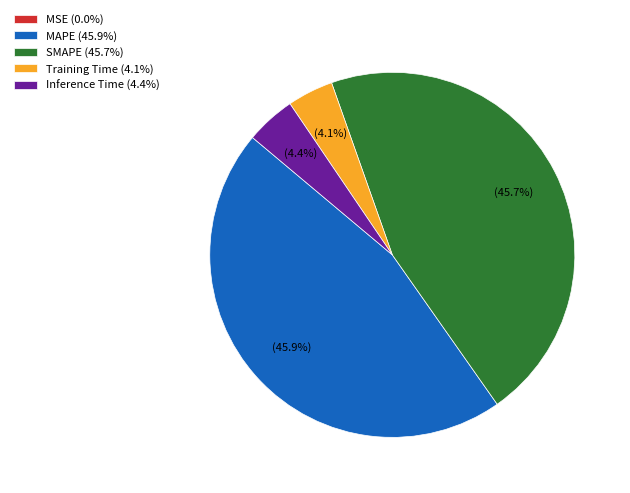

Is it true that MAPE is 33% of the pie?

False